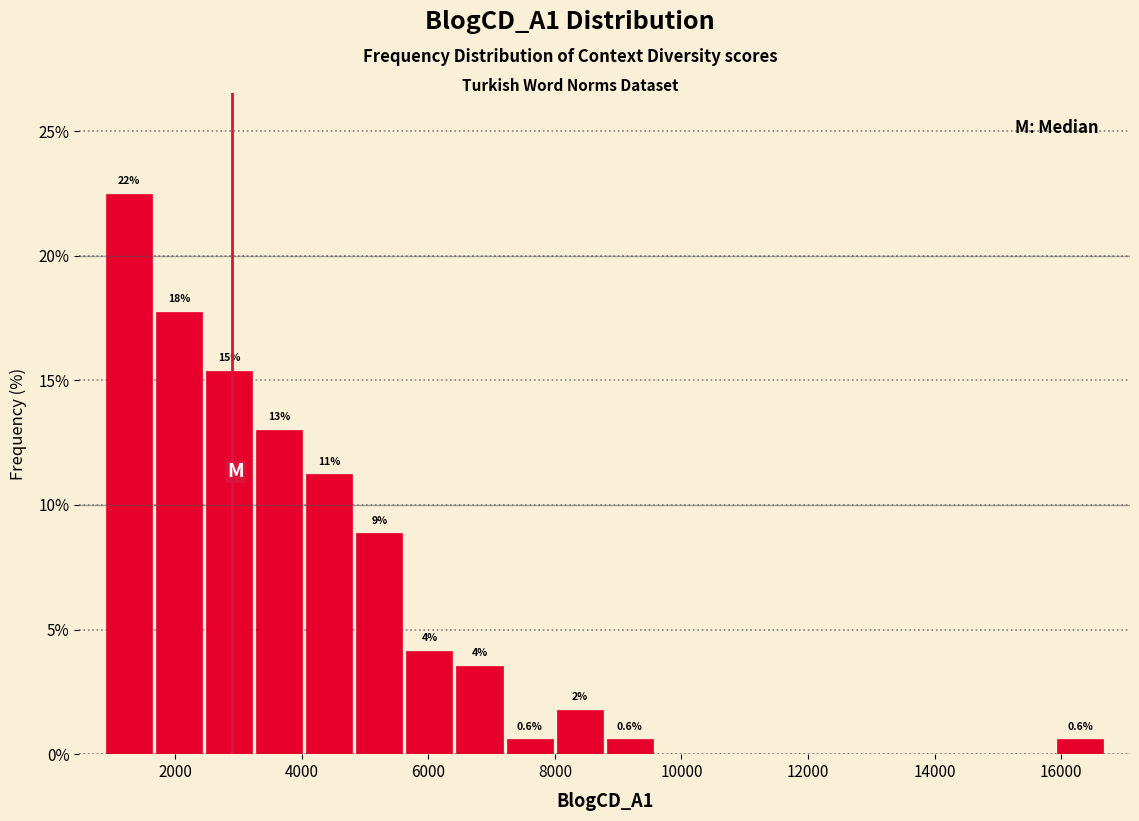

Read against the x-axis, roughly where is the centre of the tallest bar?

1200